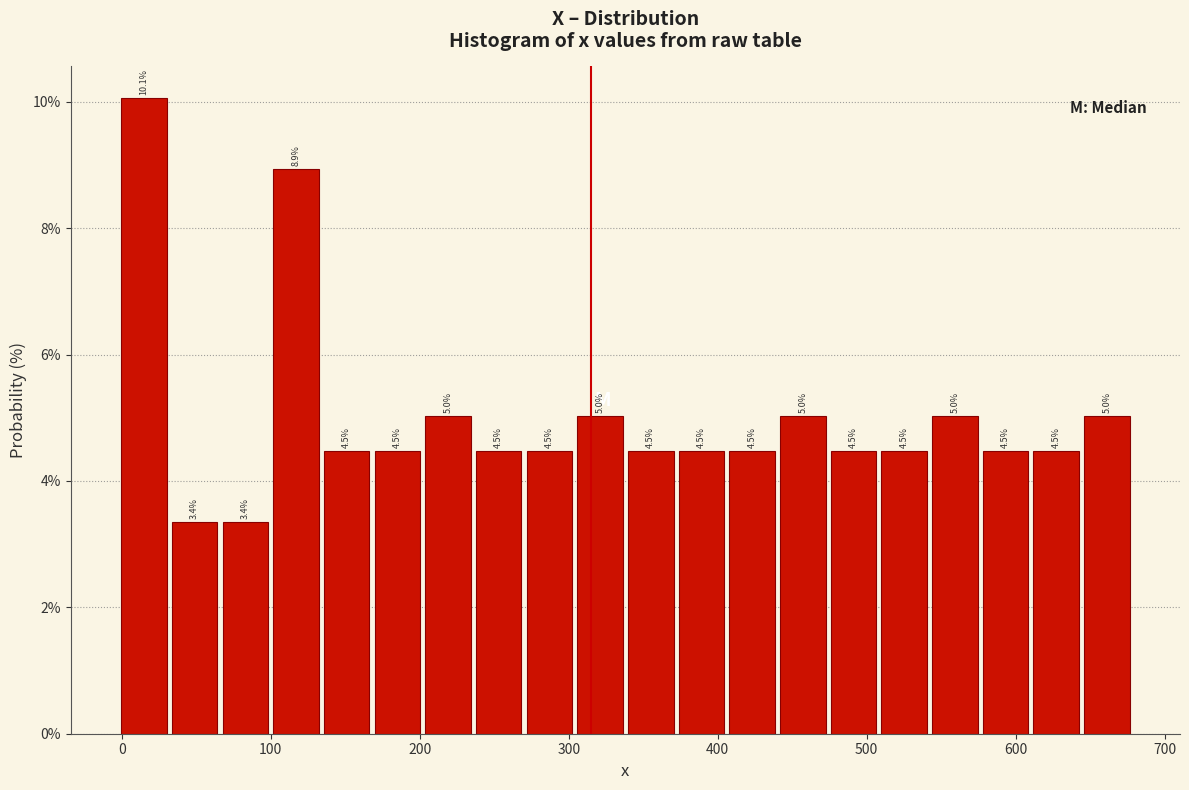

Around what value on the x-axis is the tallest bar? Give the approximate position of its centre, as read against the axis.

10